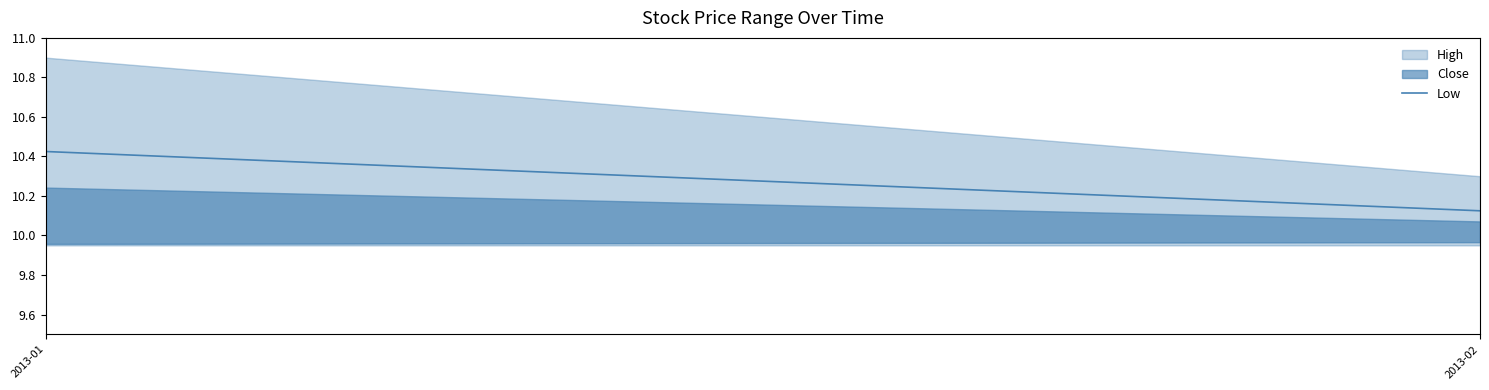

How many values are between 10 and 11?

2